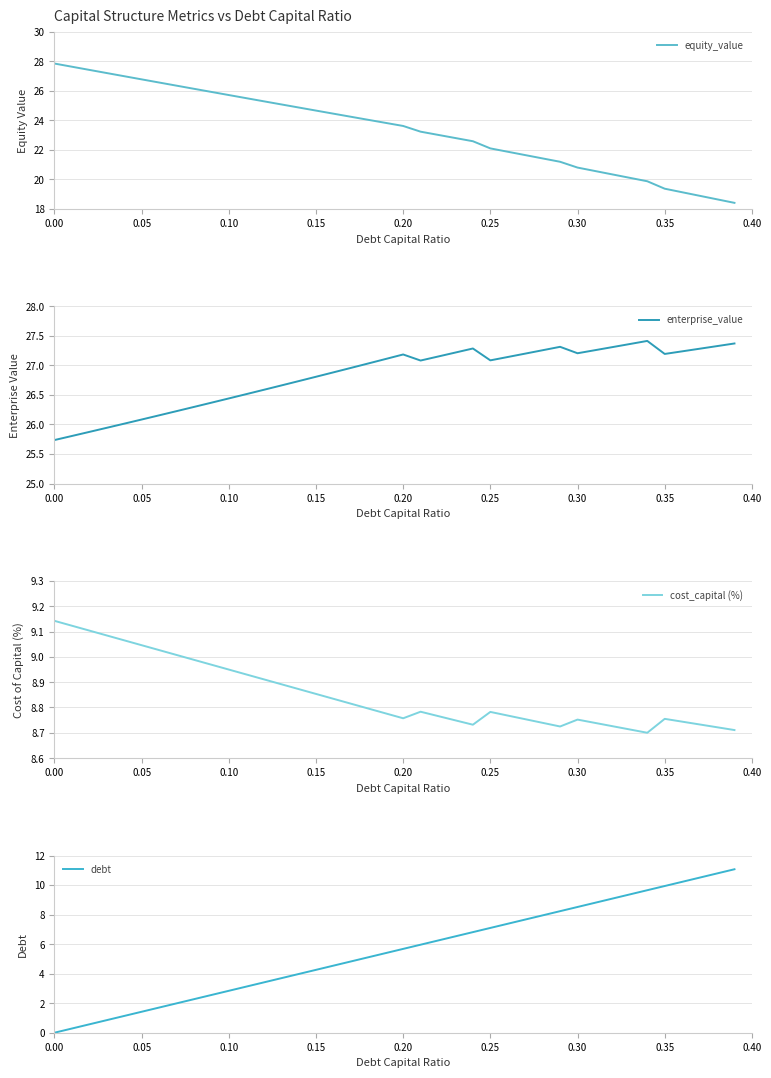

What is the highest value of the equity_value series?

27.8